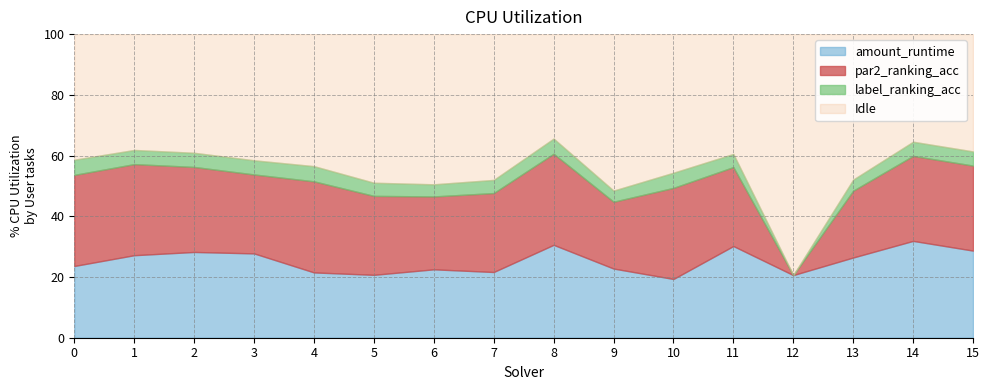

In amount_runtime, how many points are lower than both neighbors (excluding endpoints)?

4